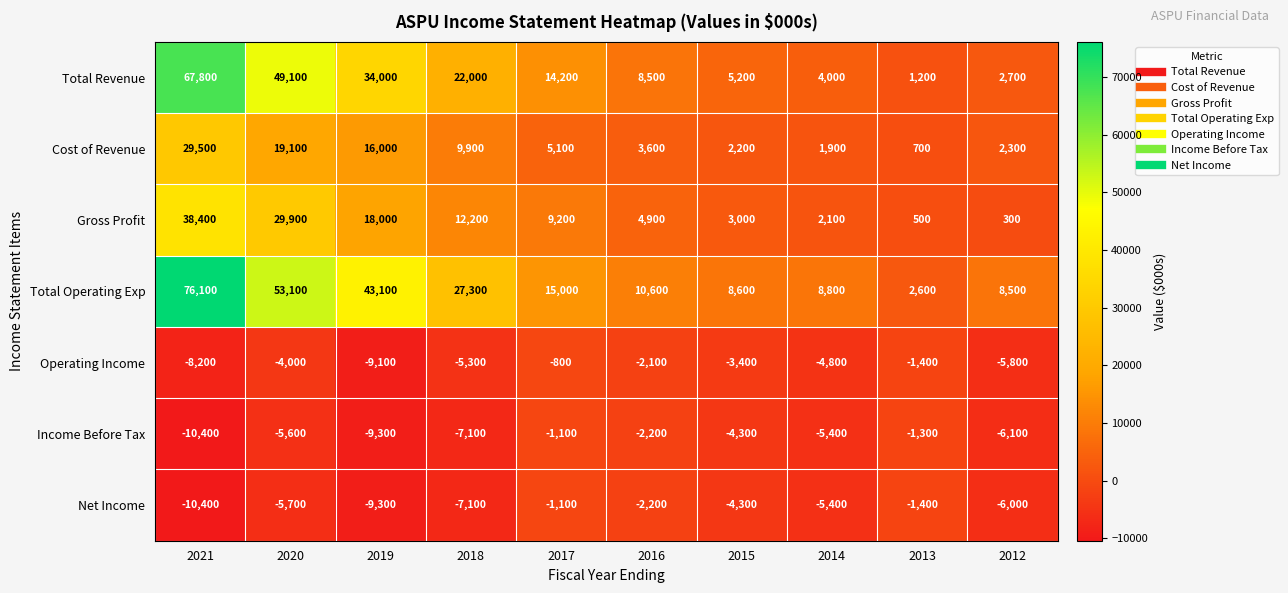

List the labels in order of Total Revenue value, smallest first.

2013, 2012, 2014, 2015, 2016, 2017, 2018, 2019, 2020, 2021